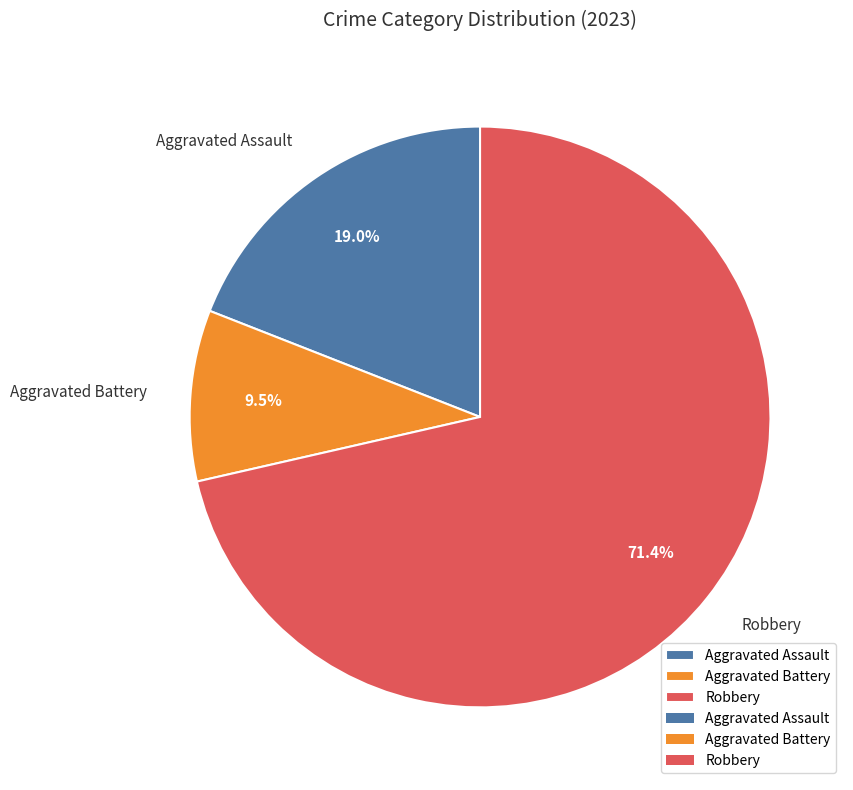

True or false: Robbery accounts for 71% of the total.

True